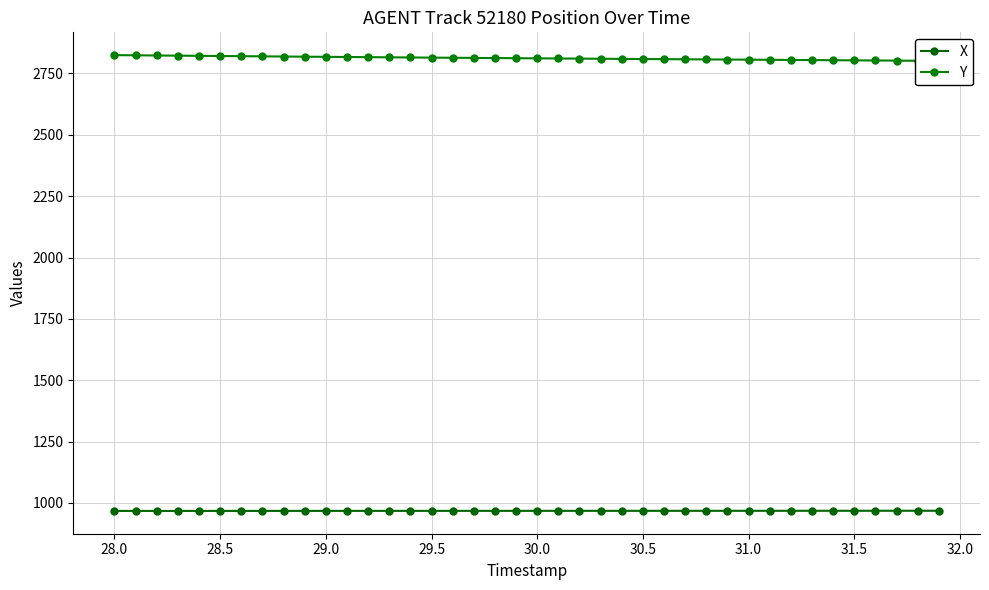

The value of X at 29.0 is 967.5. True or false?

True